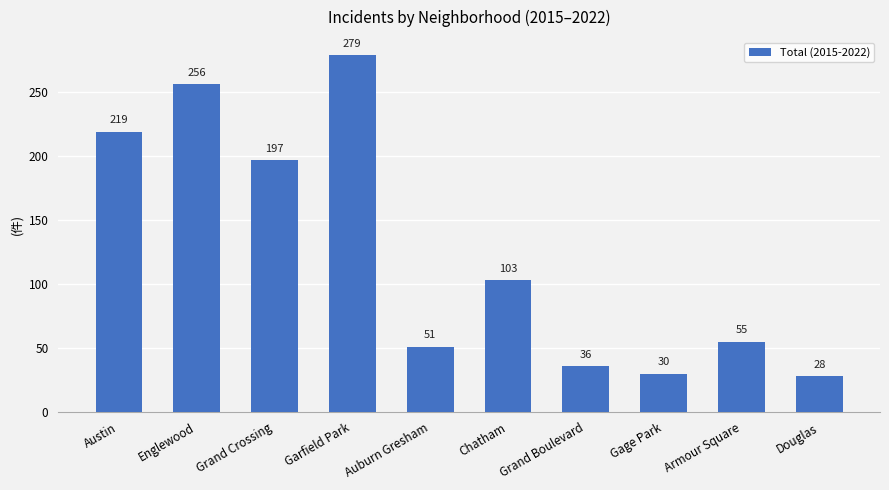

What is the smallest value displayed?

28